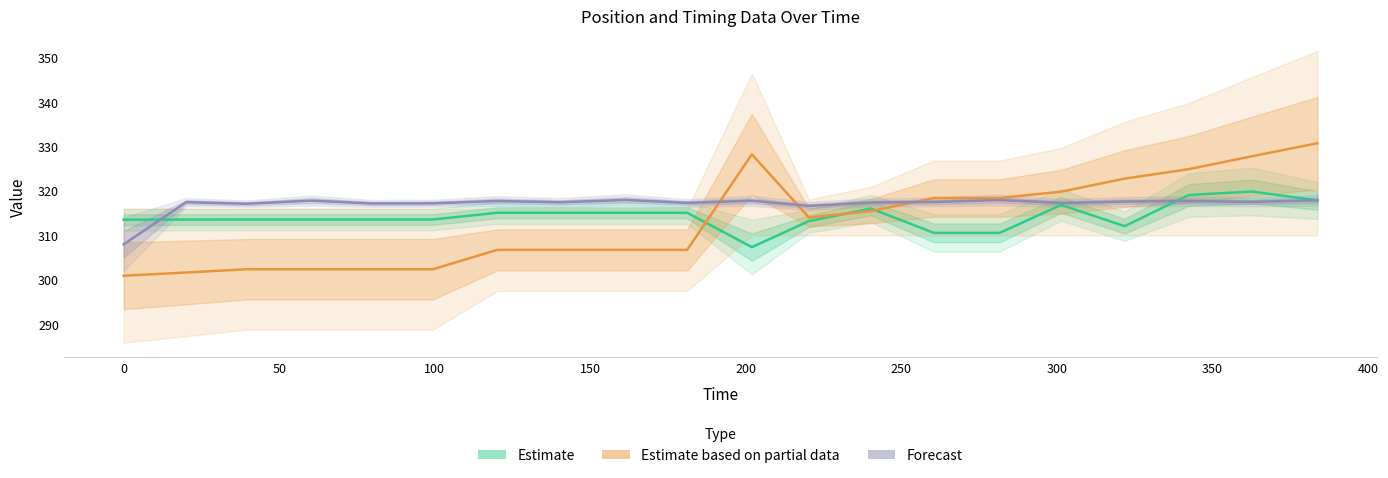

Which series has the widest spread of values?

Estimate based on partial data